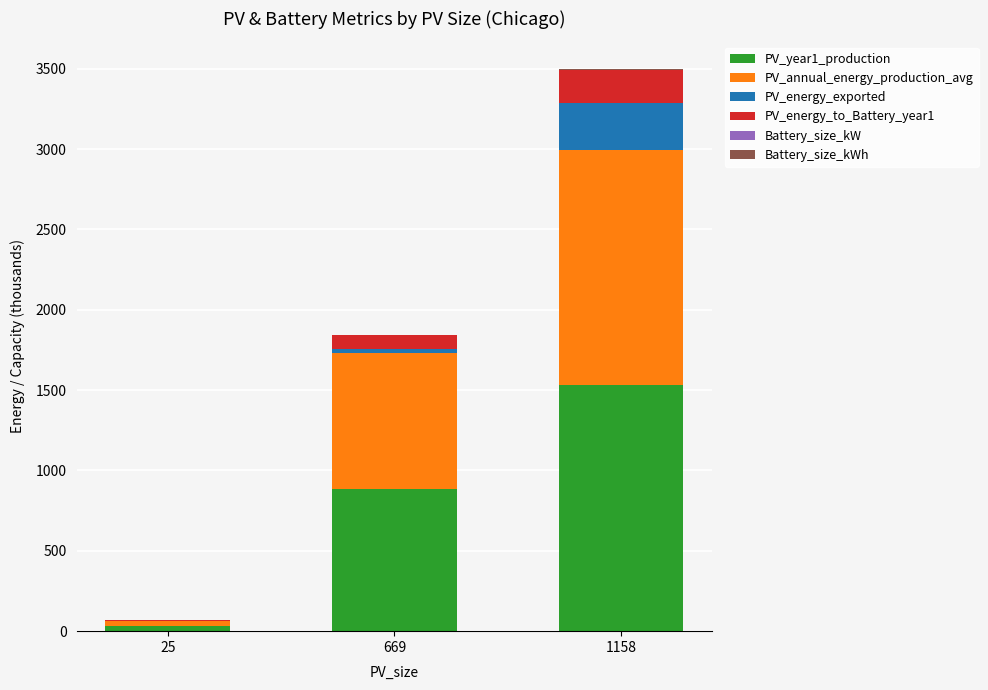

At which category is the sum across all series the highest?

1158